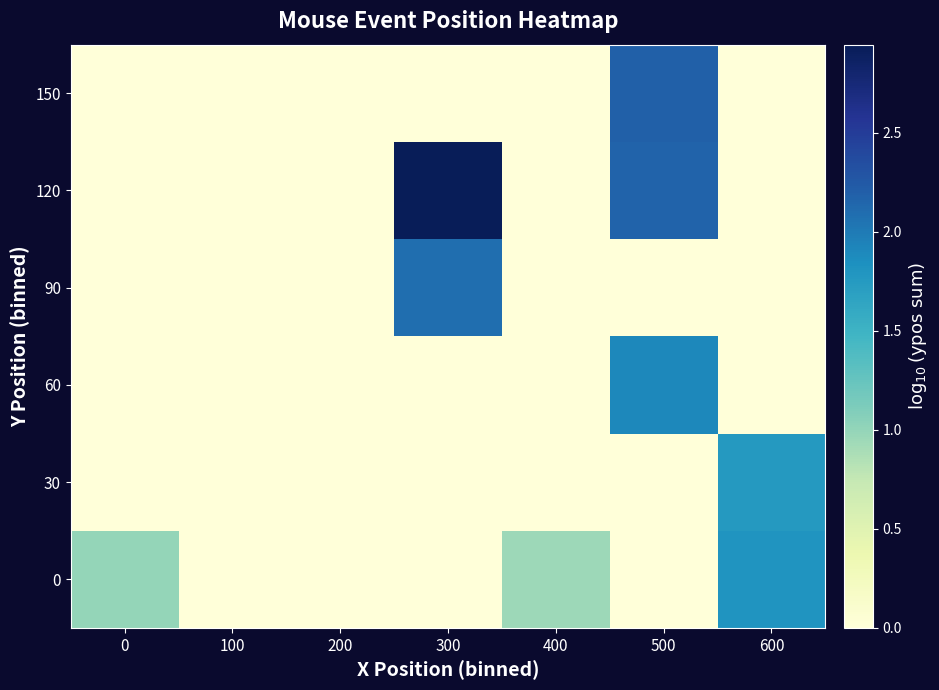

Reading left to right, list all the values displayed in this chart.

0: 0=1.0	100=0.0	200=0.0	300=0.0	400=1.0	500=0.0	600=1.8
30: 0=0.0	100=0.0	200=0.0	300=0.0	400=0.0	500=0.0	600=1.8
60: 0=0.0	100=0.0	200=0.0	300=0.0	400=0.0	500=1.9	600=0.0
90: 0=0.0	100=0.0	200=0.0	300=2.1	400=0.0	500=0.0	600=0.0
120: 0=0.0	100=0.0	200=0.0	300=2.9	400=0.0	500=2.2	600=0.0
150: 0=0.0	100=0.0	200=0.0	300=0.0	400=0.0	500=2.2	600=0.0